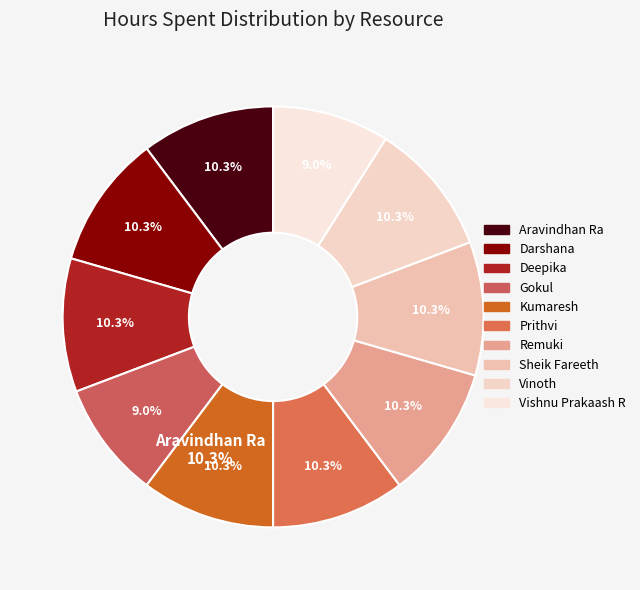

Rank the categories by value from lowest to highest.

Gokul, Vishnu Prakaash R, Aravindhan Ra, Darshana, Deepika, Kumaresh, Prithvi, Remuki, Sheik Fareeth, Vinoth